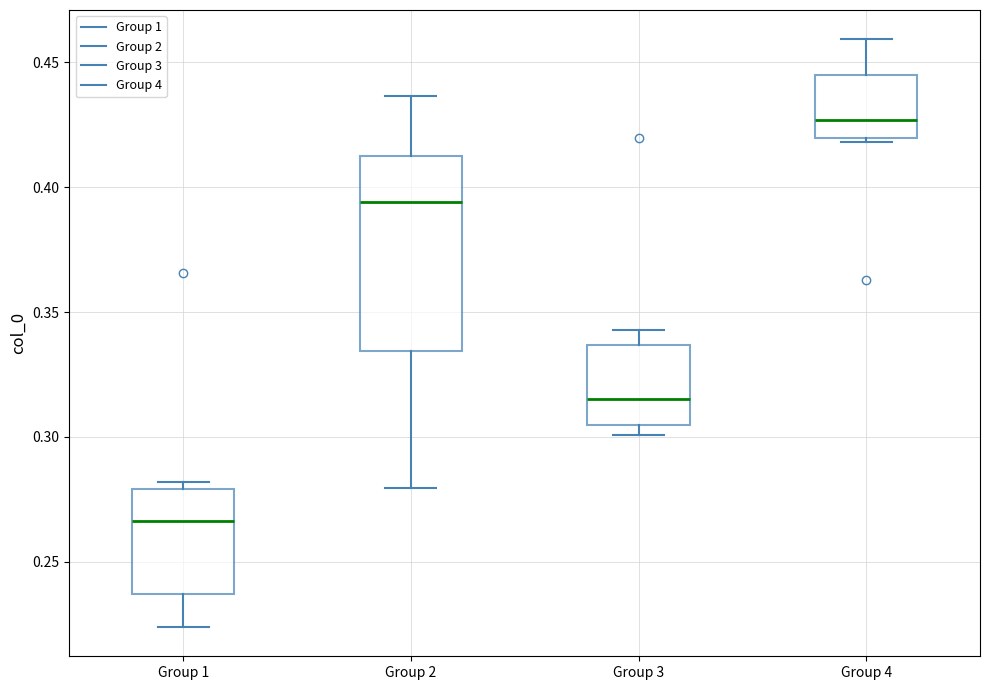

Reading left to right, read every box against the y-axis: the position of its median line, the range the box covers, and the ends of its whiskers. The values are not printed on the chart, so give them approximately, as read against the axis.

Group 1: median 0.265, box 0.235 to 0.280, whiskers 0.225 to 0.280 (just above the box's upper edge)
Group 2: median 0.395, box 0.335 to 0.415, whiskers 0.280 to 0.435
Group 3: median 0.315, box 0.305 to 0.335, whiskers 0.300 to 0.345
Group 4: median 0.425, box 0.420 to 0.445, whiskers 0.420 (just below the box's lower edge) to 0.460